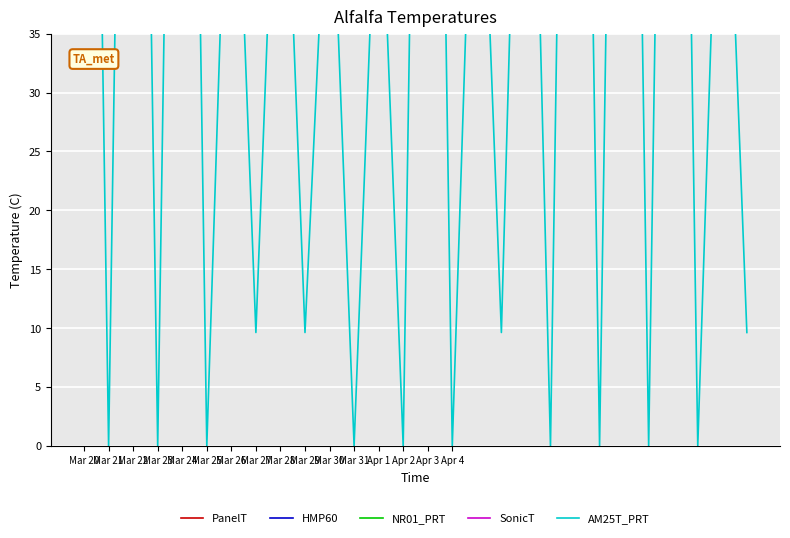

True or false: AM25T_PRT and PanelT cross at least once.

False